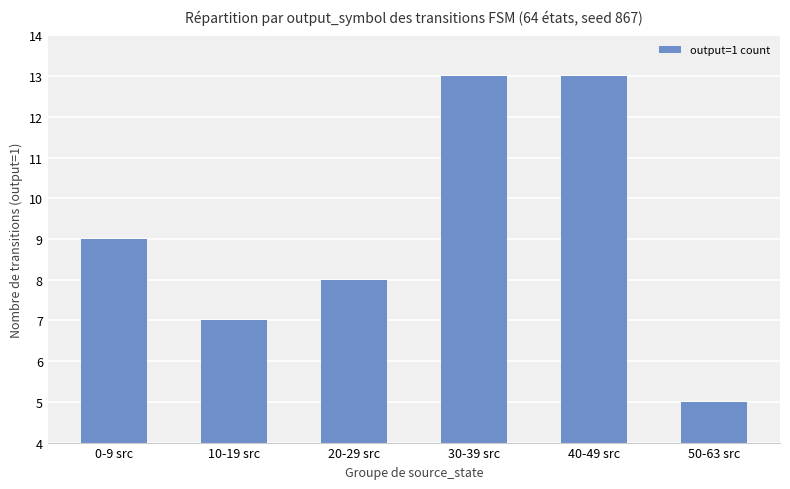

What is the greatest value displayed?

13